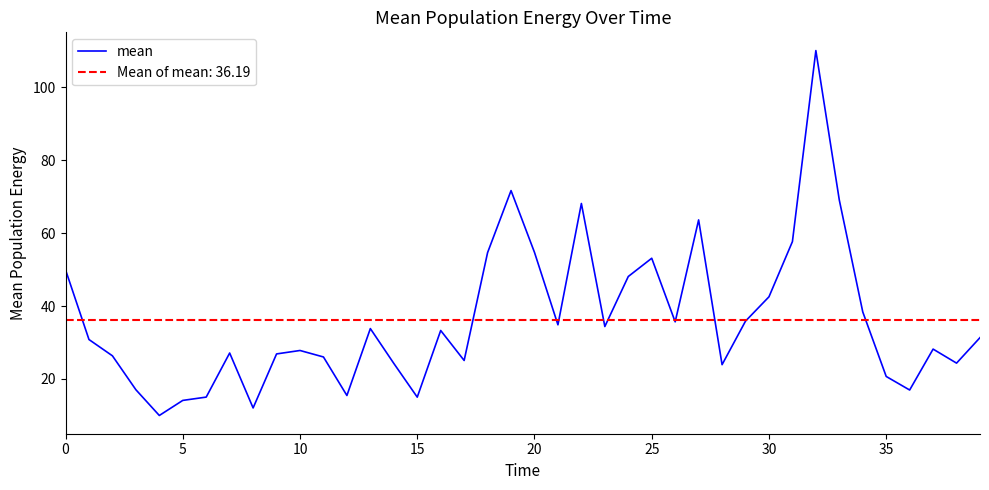

What is the minimum value for mean?

10.0